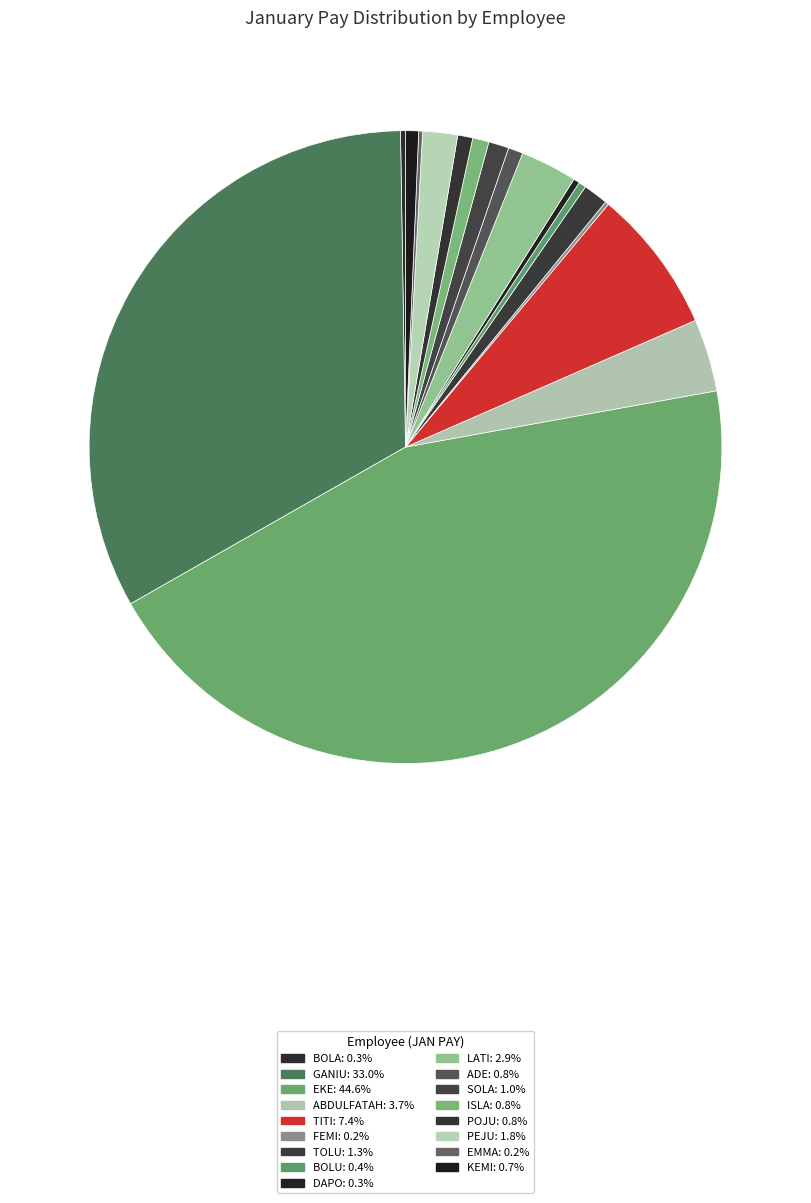

To the nearest percent, what portion does EKE represent?

45%